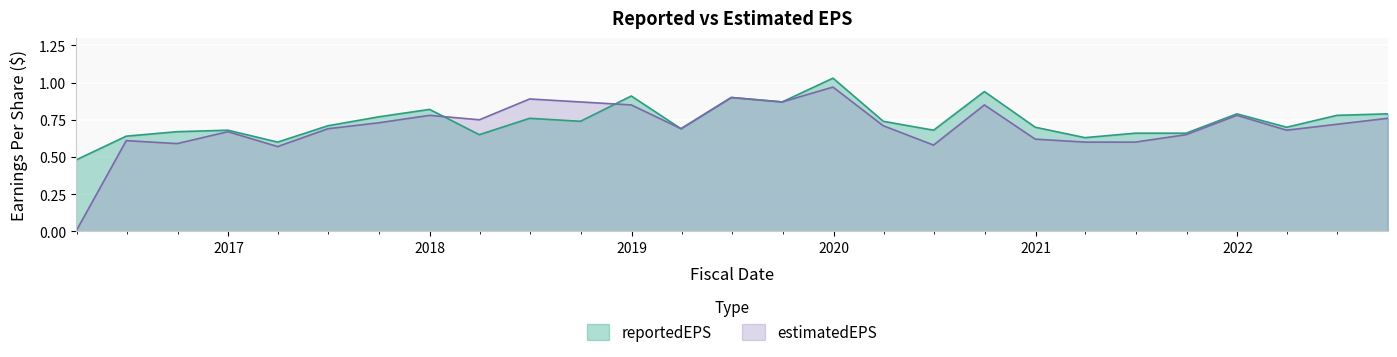

What is the average value of the reportedEPS series?

0.7